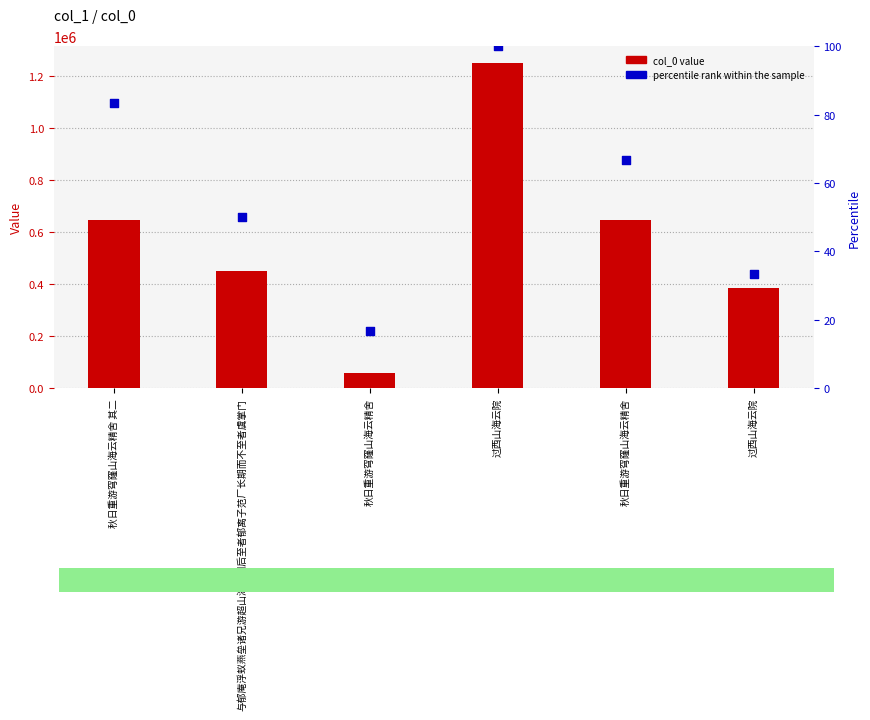

Which series reaches the maximum Y coordinate?

col_0 value